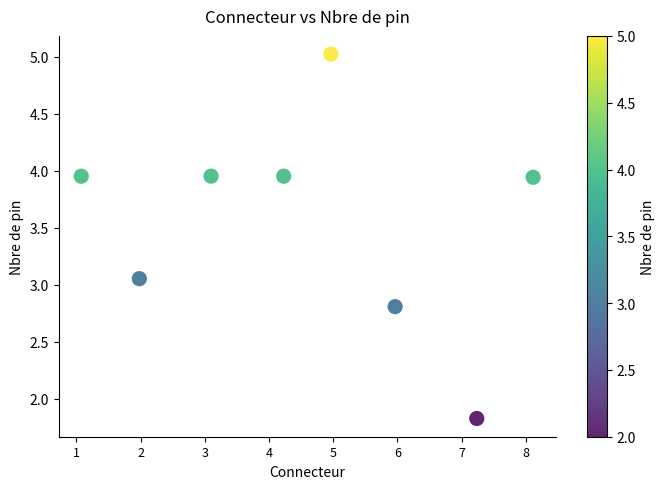

What is the range of X values (max minus min)?

7.0